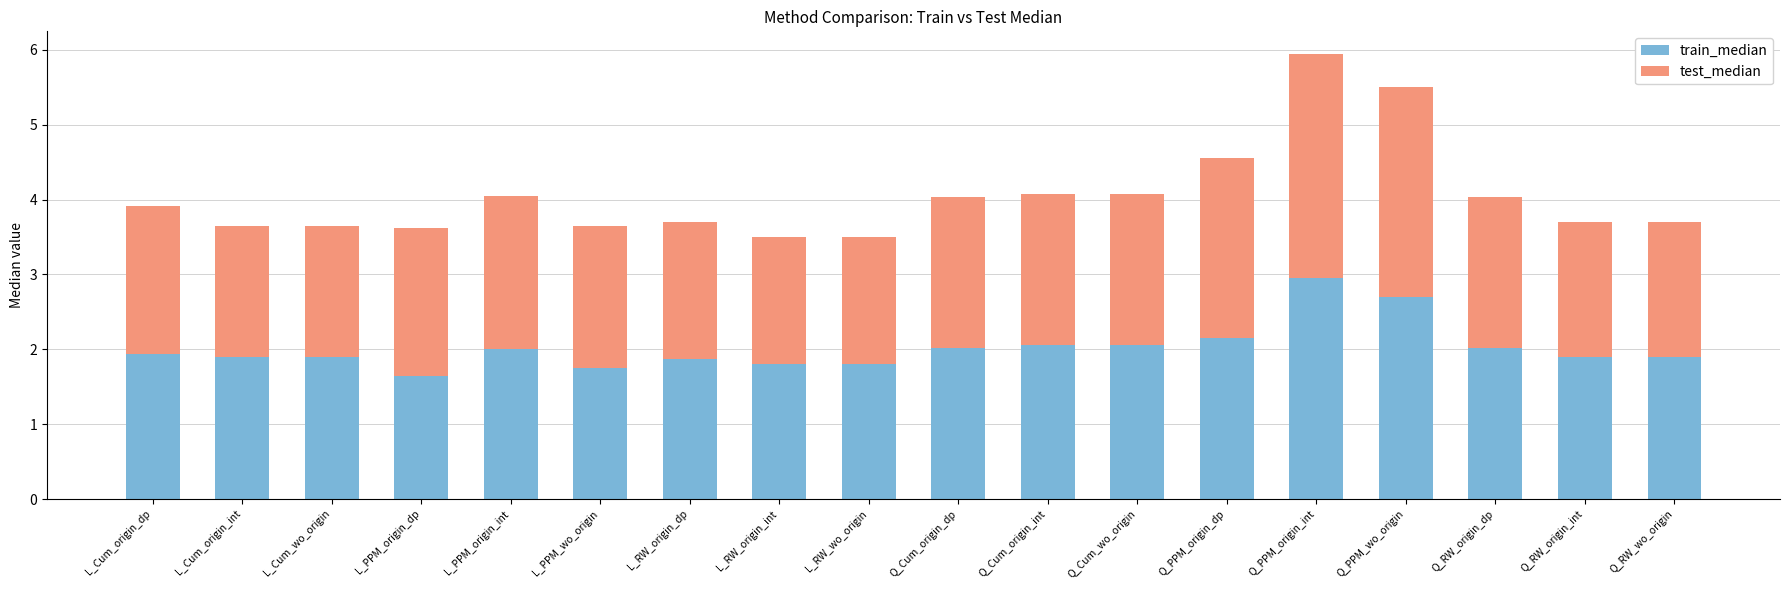

What is the sum of all train_median values?

36.4